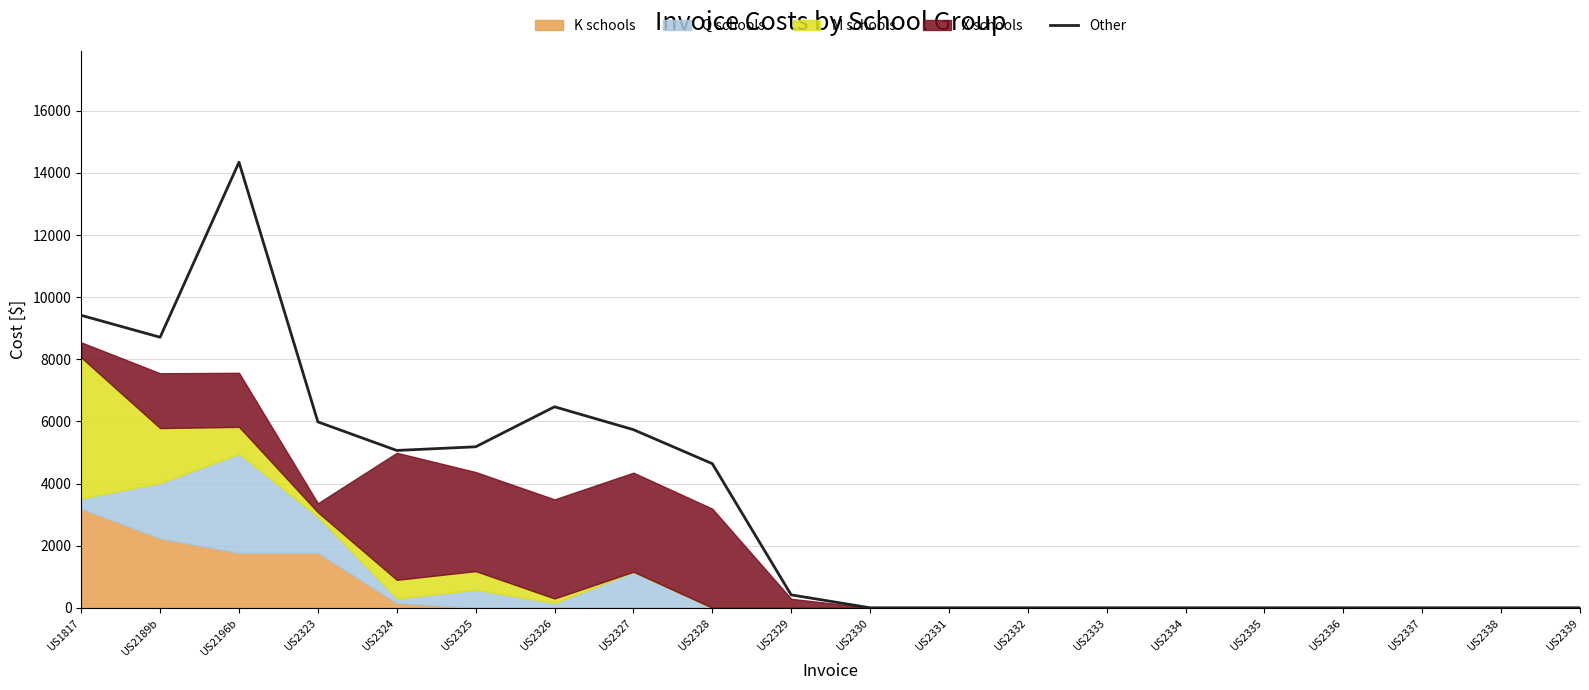

True or false: there are more than 2 points higher than both neighbors.

False